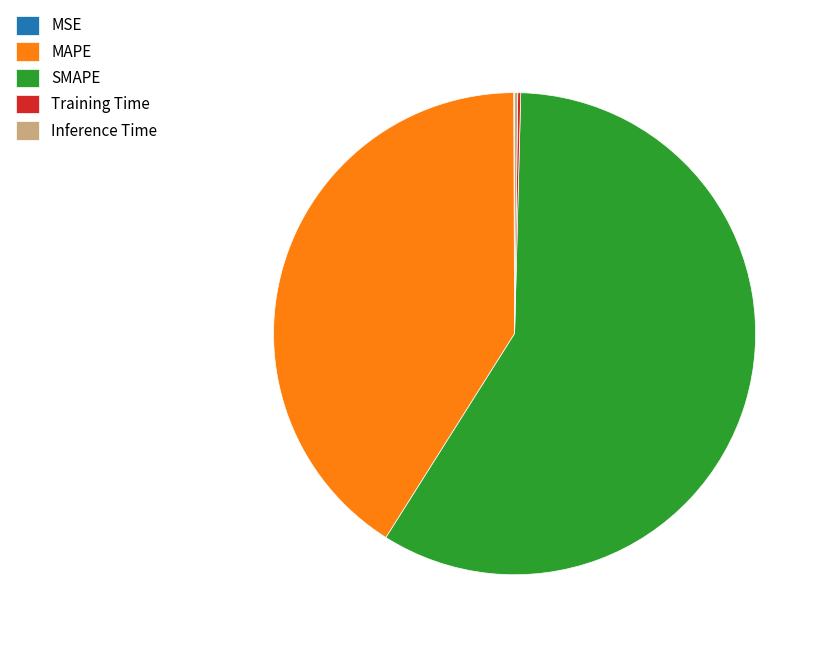

True or false: SMAPE accounts for 59% of the total.

True